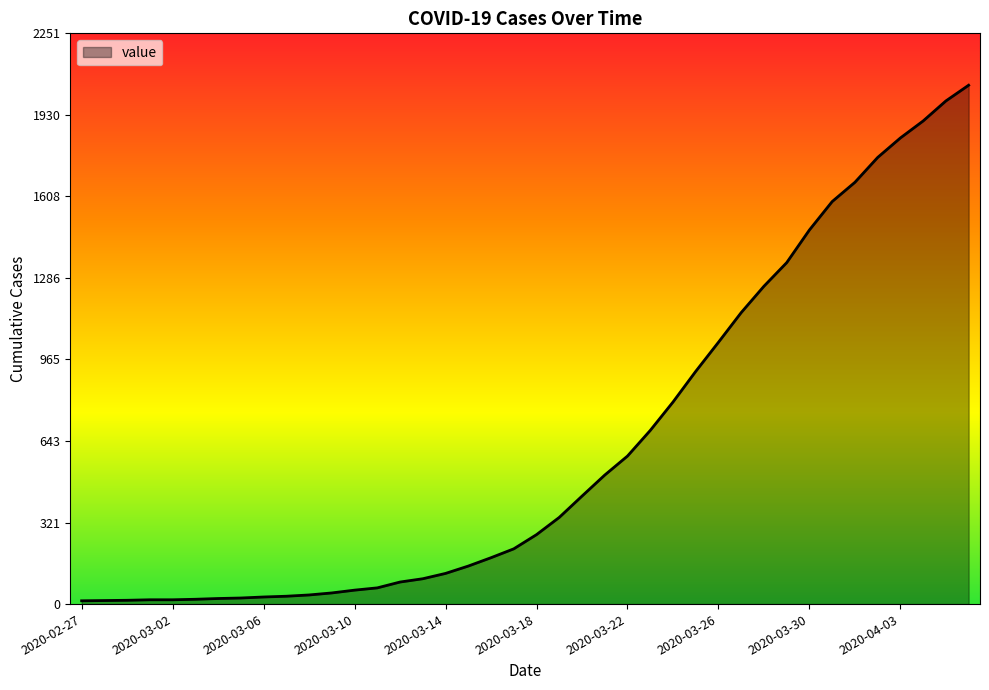

What is the difference between the maximum and minimum values?

2034